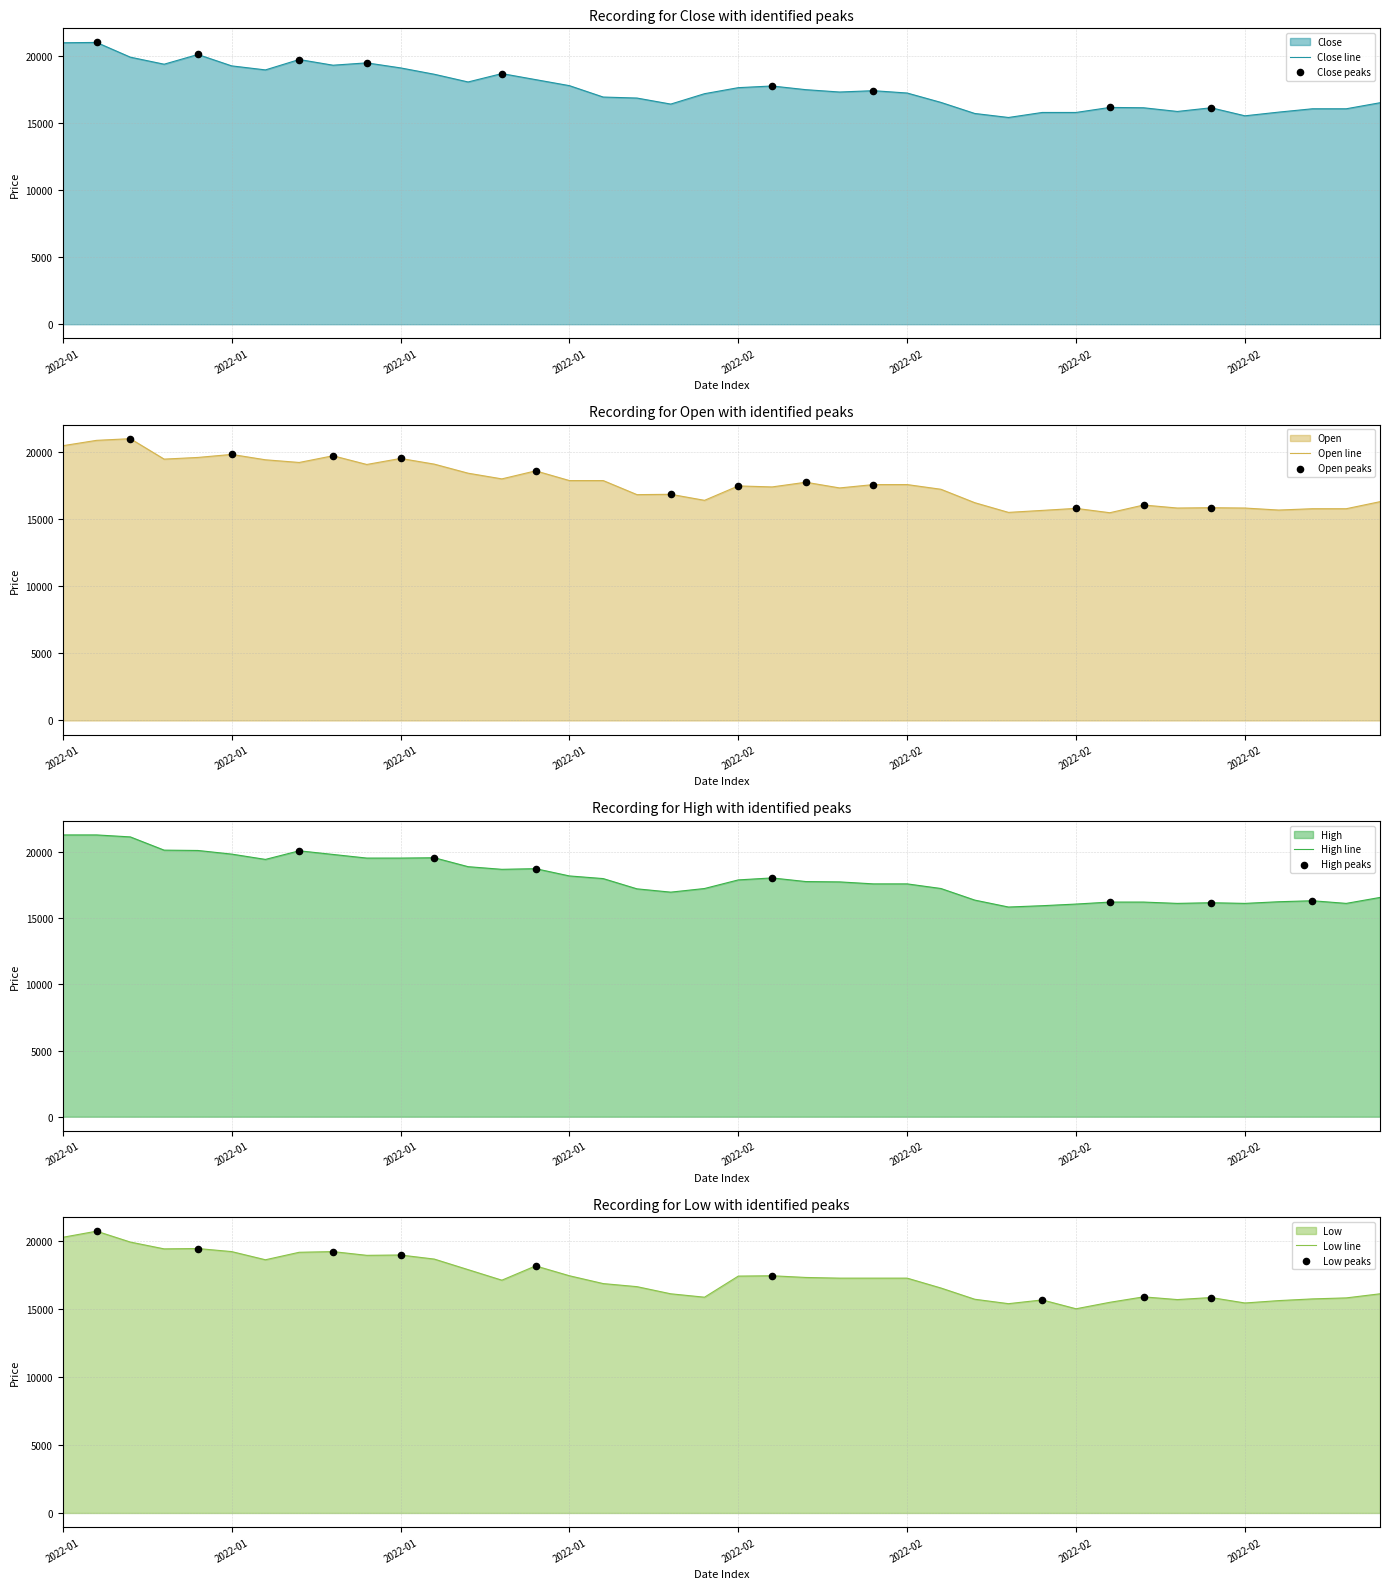

What are all the series names shown in the legend?

Close, Open, High, Low